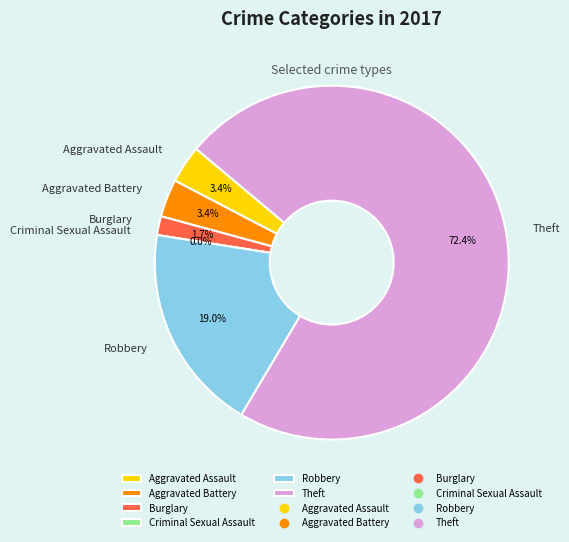

What is the ratio of the value at Aggravated Assault to the value at Robbery?

0.2